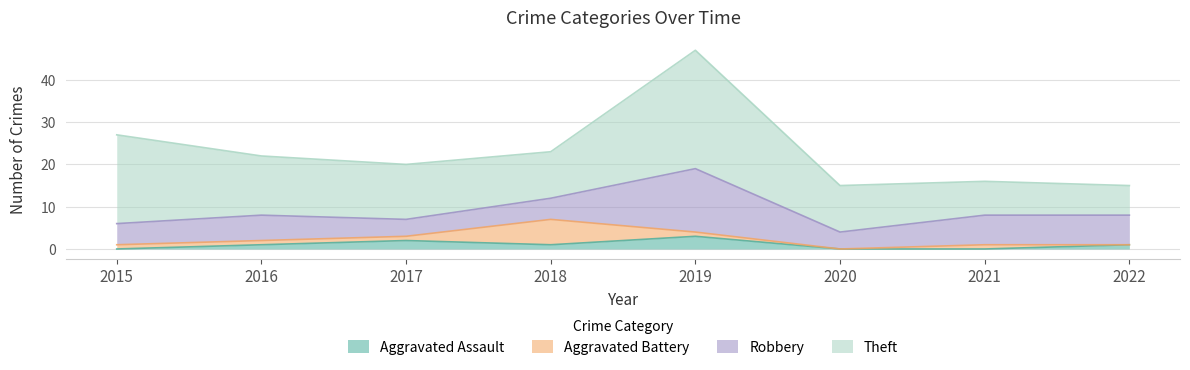

Is it true that Robbery equals 7 at 2015?

False